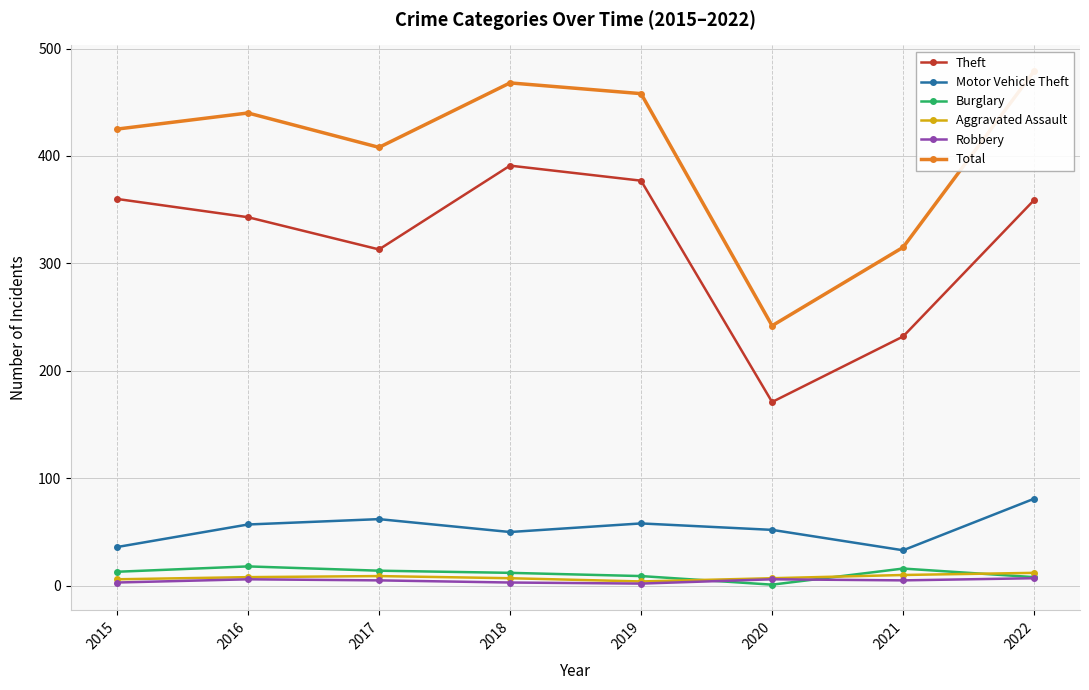

Is the value of Aggravated Assault at 2017 greater than the value of Theft at 2016?

No